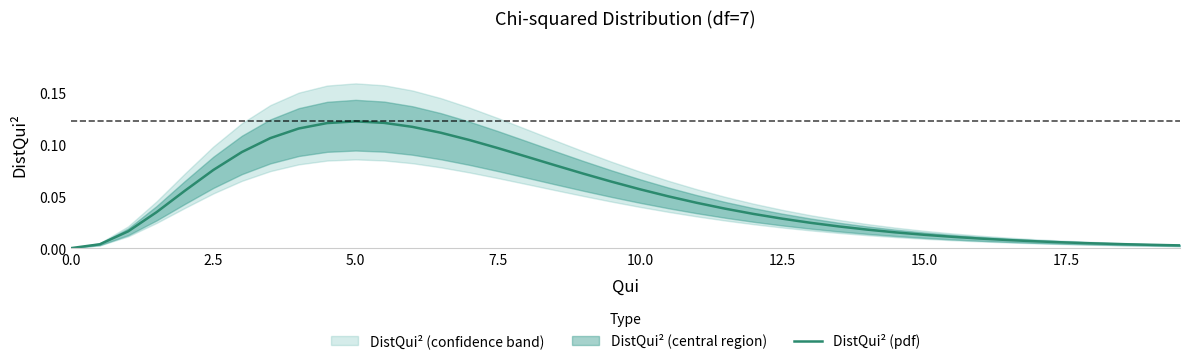

Reading right to left, what are all the values shown in this chart?

0.0	0.0	0.0	0.0	0.0	0.0	0.0	0.0	0.0	0.0	0.0	0.0	0.0	0.0	0.0	0.0	0.0	0.0	0.0	0.1	0.1	0.1	0.1	0.1	0.1	0.1	0.1	0.1	0.1	0.1	0.1	0.1	0.1	0.1	0.1	0.1	0.0	0.0	0.0	0.0